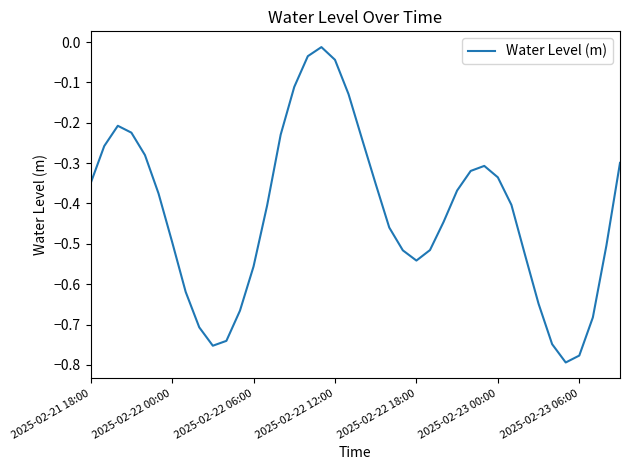

The value at 2025-02-23 00:00 is -0.2. True or false?

False